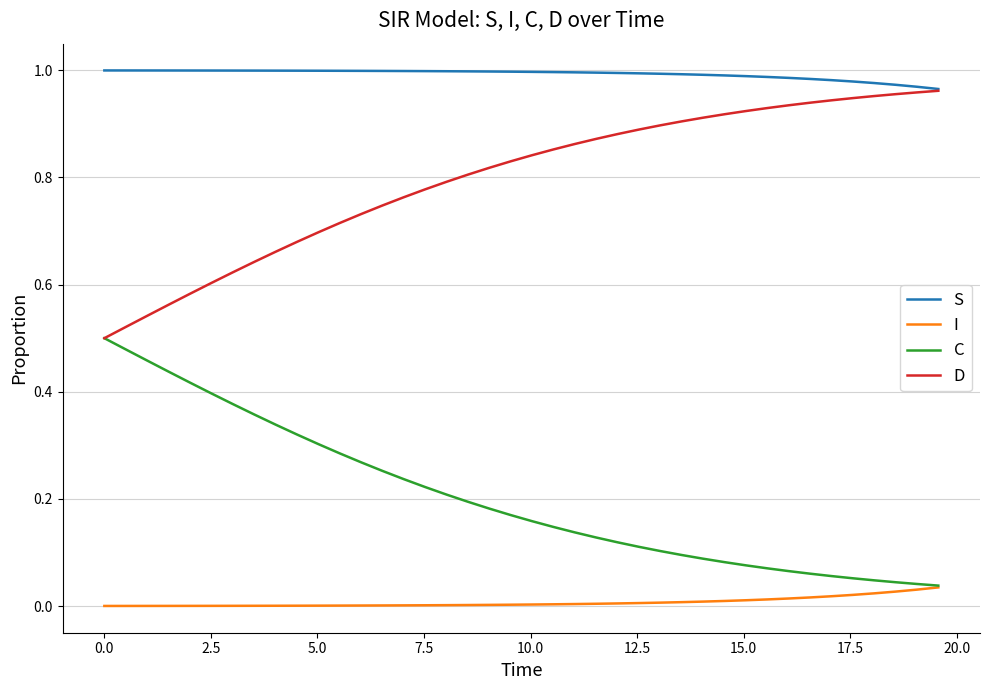

Does the chart have visible grid lines?

Yes